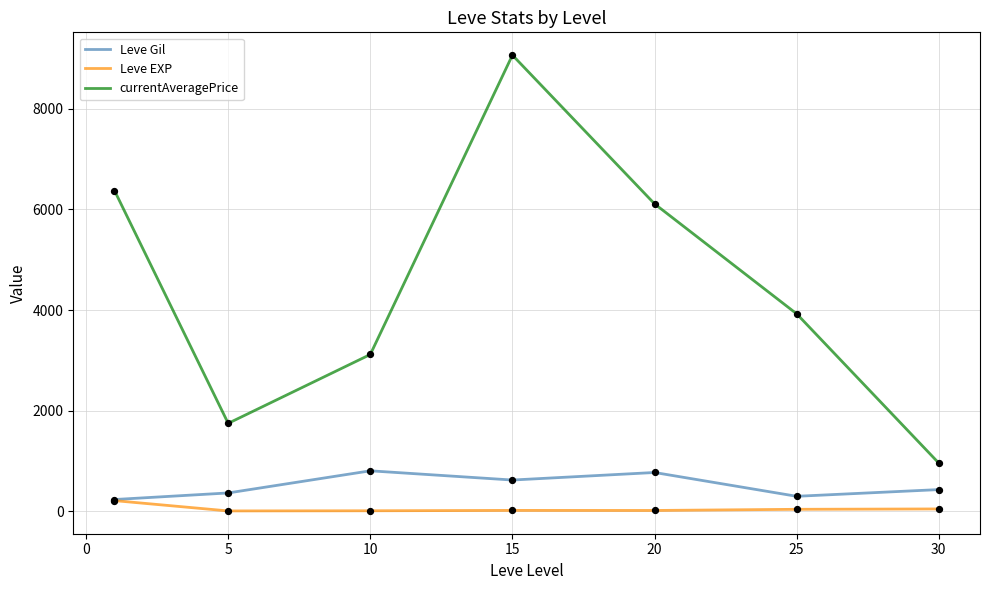

Which series has the largest total across all categories?

currentAveragePrice